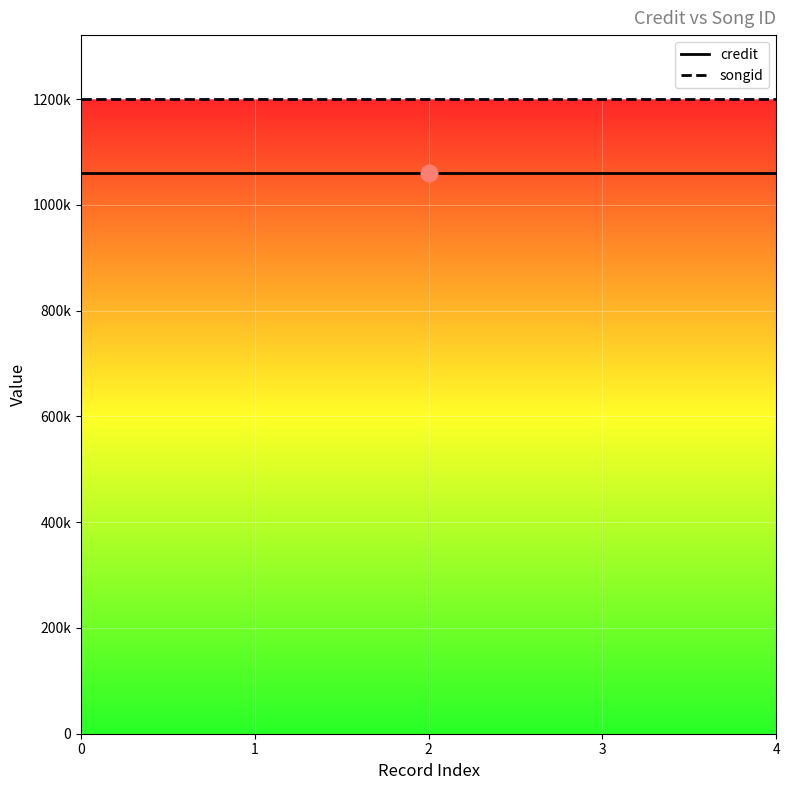

Reading left to right, transcribe all the data shown in this chart.

credit: 0=1059888	1=1059888	2=1059888	3=1059888	4=1059888
songid: 0=1201153	1=1201153	2=1201153	3=1201153	4=1201153